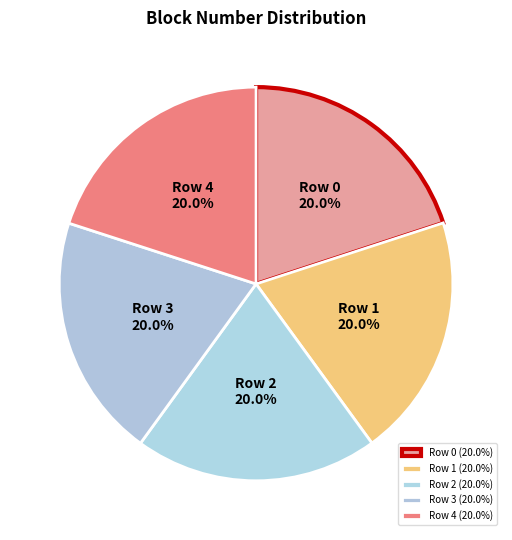

Is there any slice that represents more than half of the pie?

No